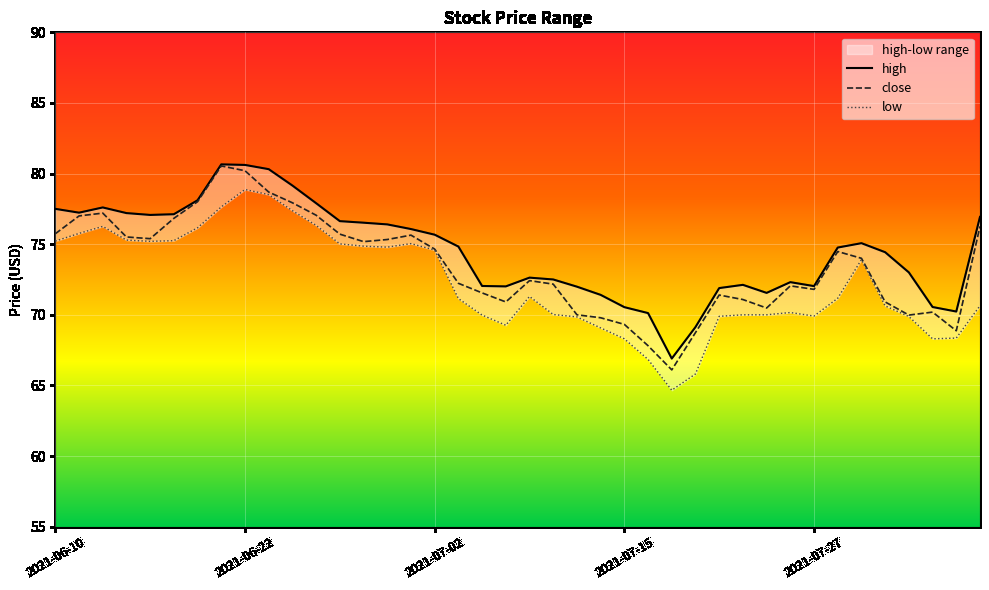

What is the difference between the maximum and second lowest values in the high series?

11.5